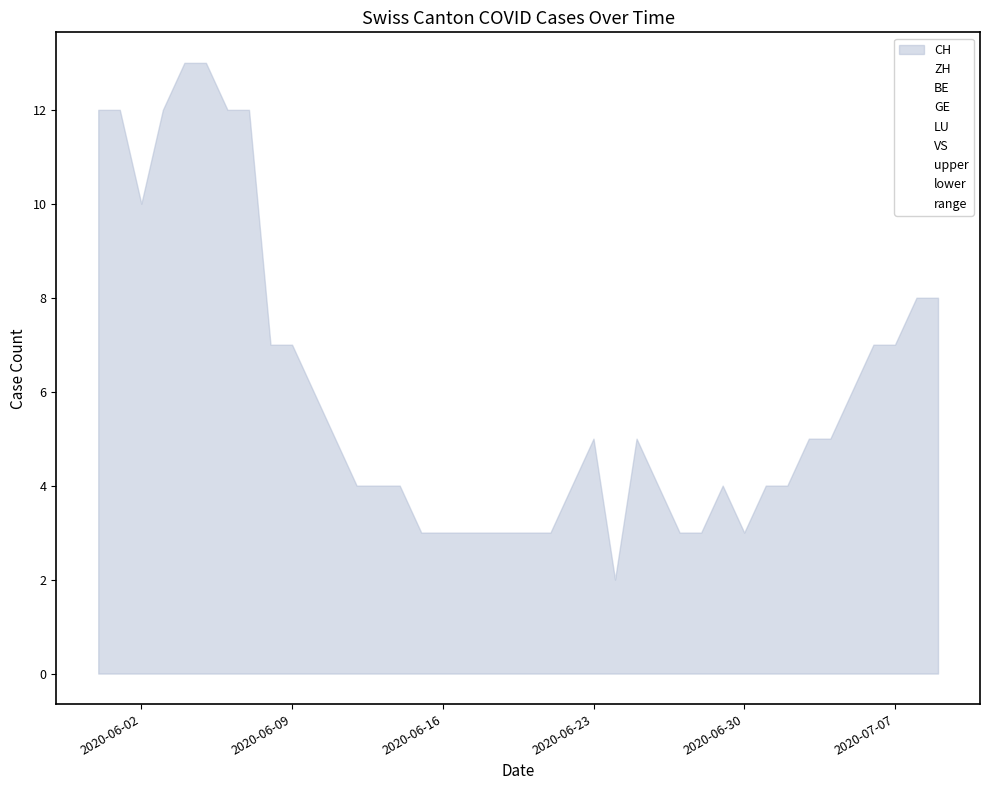

True or false: VS has more than 2 interior local peaks.

False